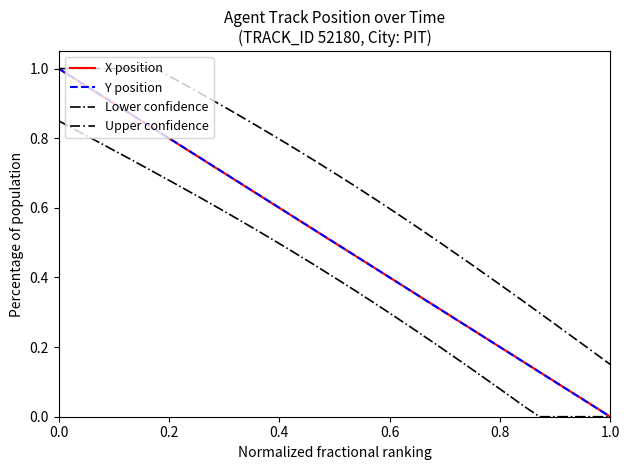

Which series has the largest total across all categories?

Upper confidence